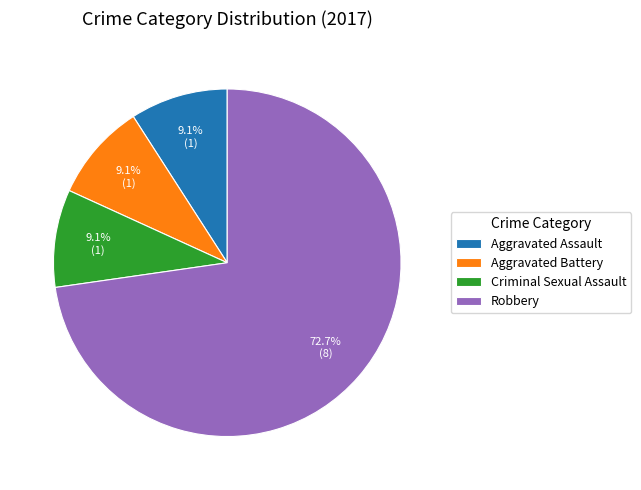

To the nearest percent, what is the difference between the Robbery and Criminal Sexual Assault slice percentages?

64%